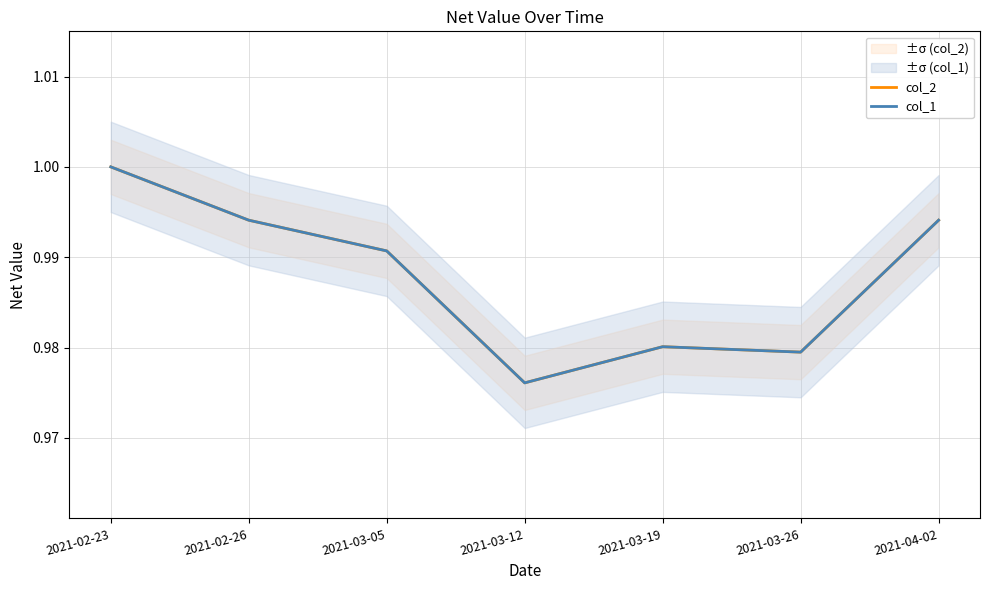

True or false: col_2 and col_1 cross at least once.

False